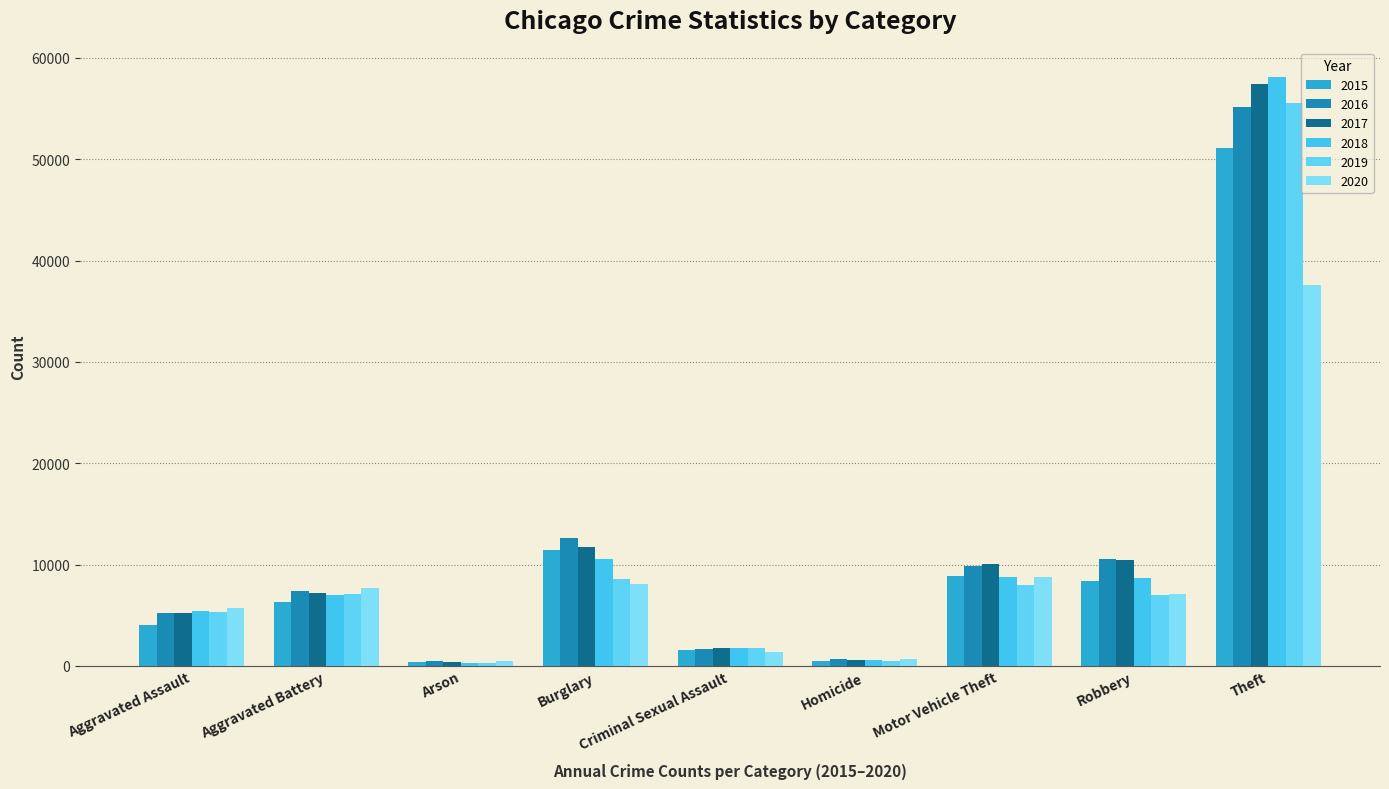

Which series changed the most between Criminal Sexual Assault and Motor Vehicle Theft?

2017